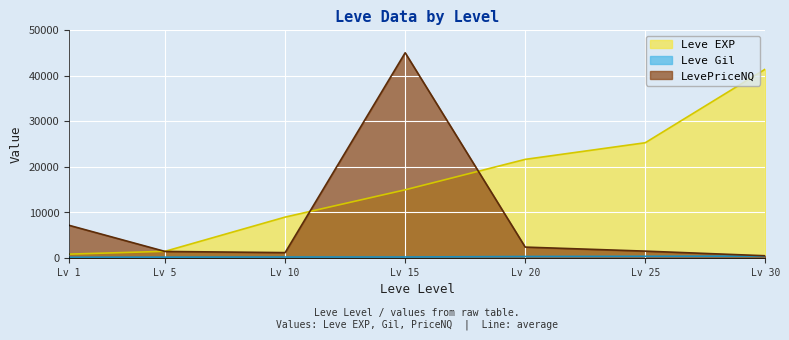

Which series has the widest spread of values?

LevePriceNQ